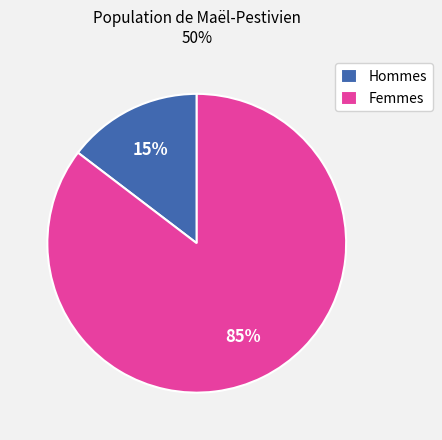

Do Femmes and Hommes together represent more than half of the pie?

Yes